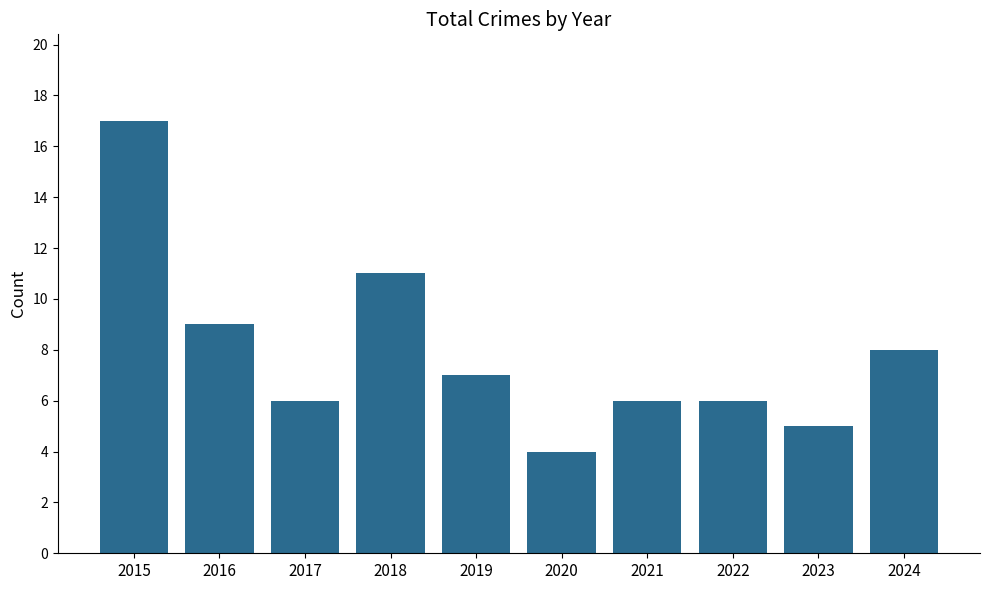

What is the maximum value shown in the chart?

17